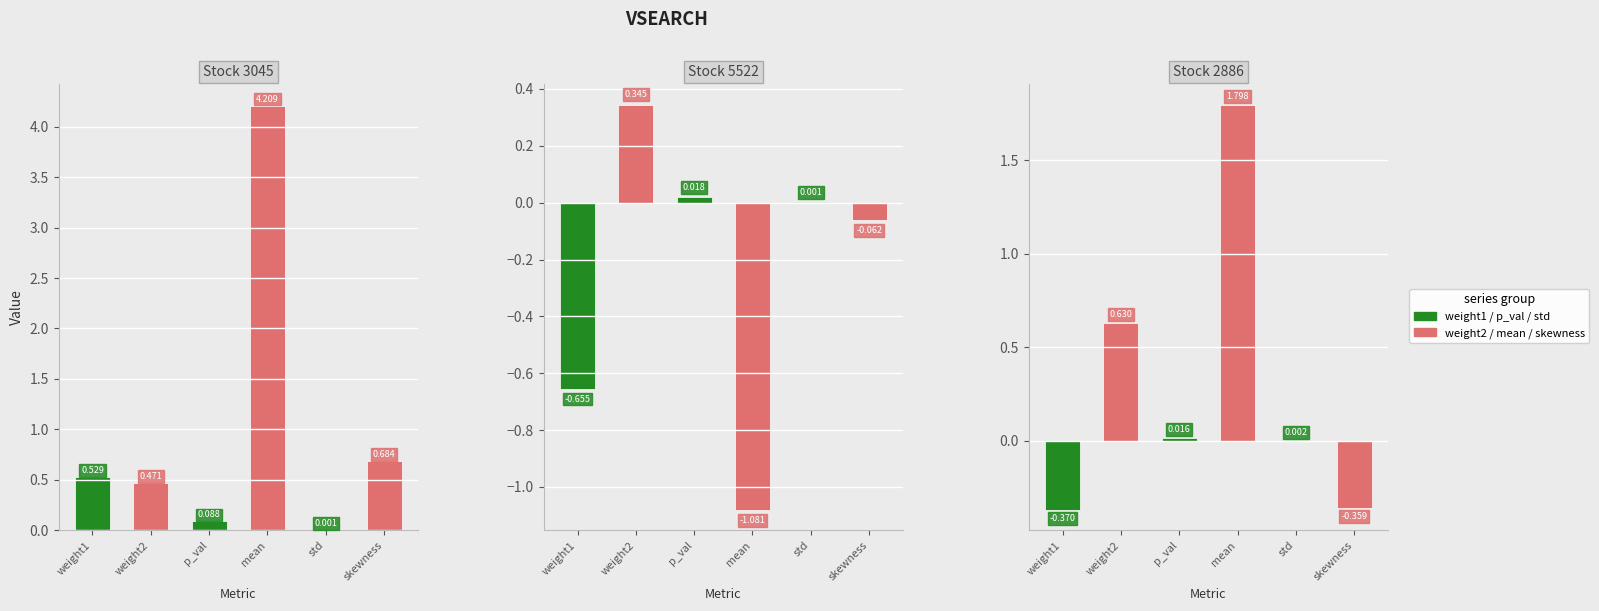

What is the approximate value of weight2 at 3045?

0.5